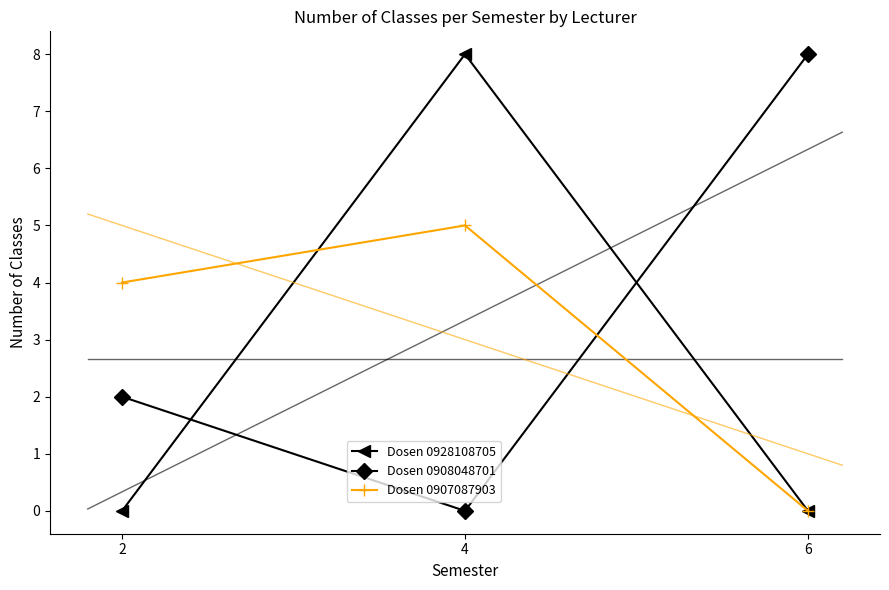

Is the value of Dosen 0907087903 at 2 greater than the value of Dosen 0928108705 at 4?

No